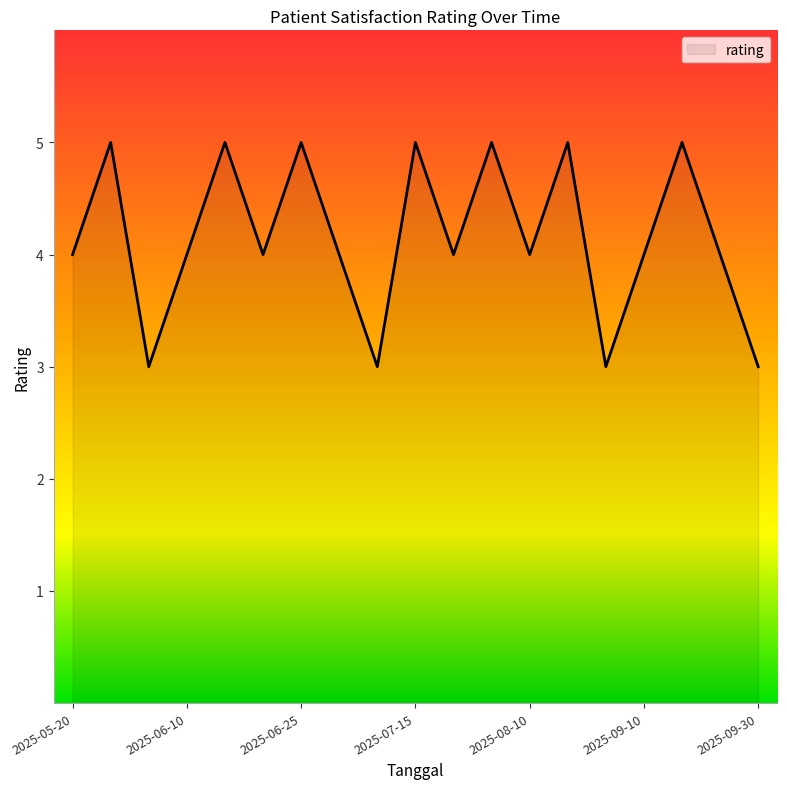

What is the smallest value displayed?

3